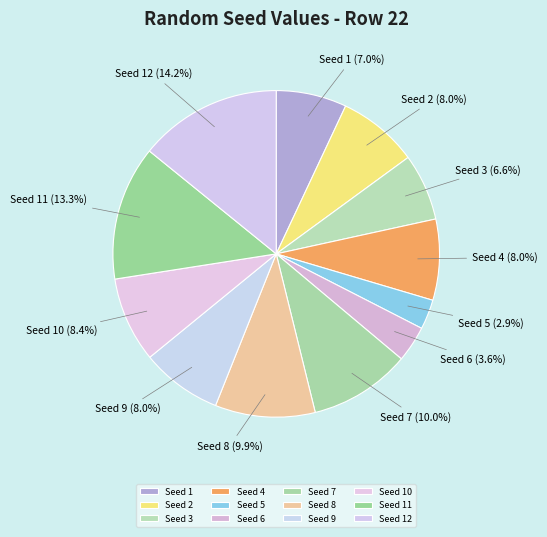

Which has a higher value, Seed 8 or Seed 11?

Seed 11